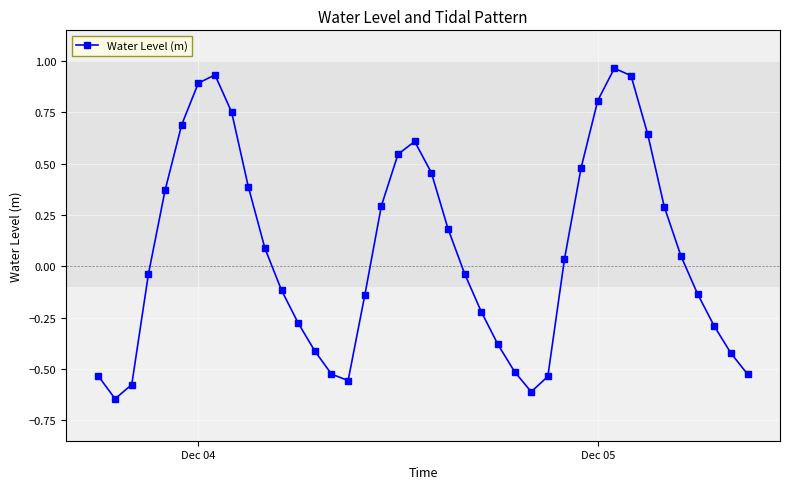

What is the difference between the maximum and second lowest values?

1.6